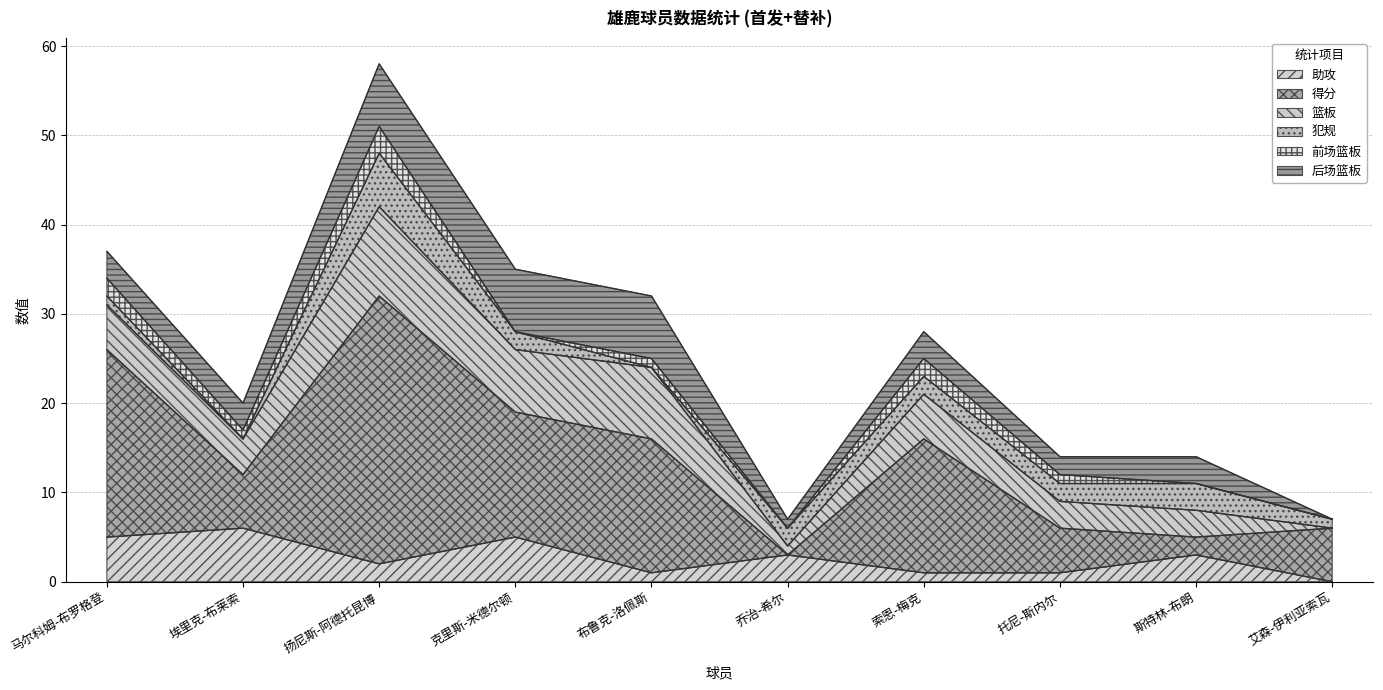

How many data points in 犯规 are above 2?

2